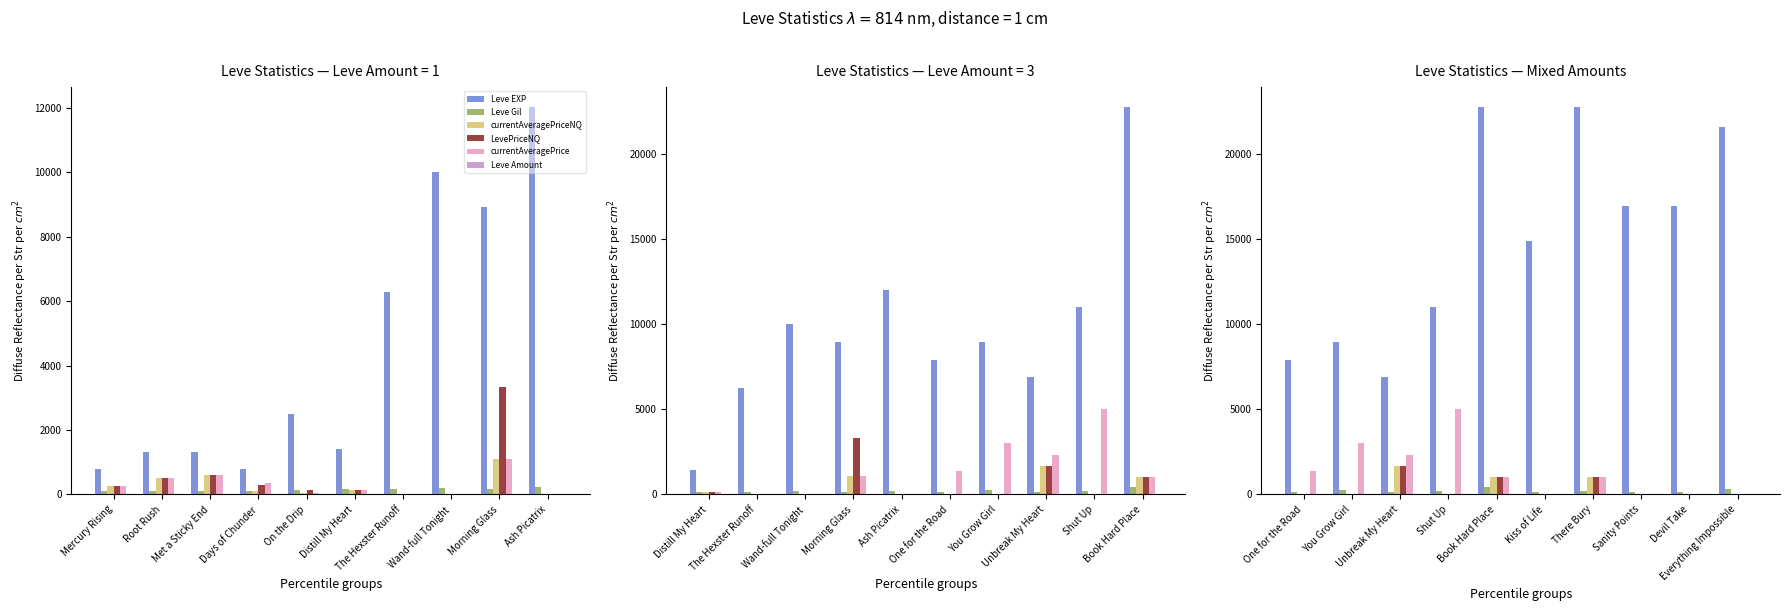

Reading left to right, transcribe all the data shown in this chart.

Leve EXP: 7880	8930	6880	11040	22790	14920	22790	16920	16920	21600
Leve Gil: 168	284	175	230	468	172	234	170	174	344
currentAveragePriceNQ: 0	0	1666	0	1000	0	1000	0	0	0
LevePriceNQ: 0	0	1666	0	1000	0	1000	0	0	0
currentAveragePrice: 1400	3000	2299	5000	1000	0	1000	0	0	0
Leve Amount: 3	1	1	1	1	3	1	3	3	1